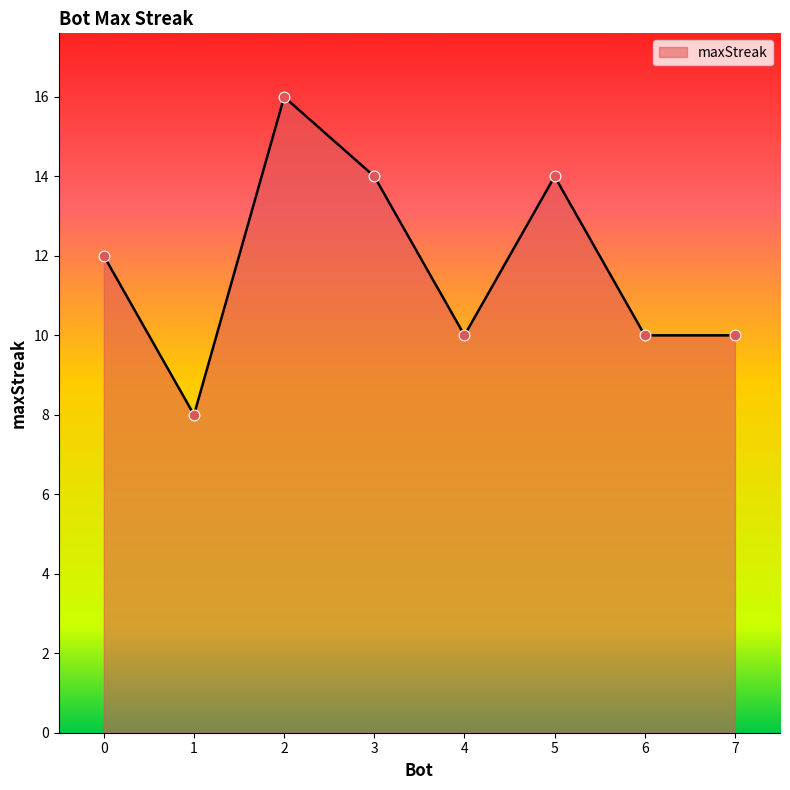

What is the ratio of the value at 3 to the value at 0?

1.2